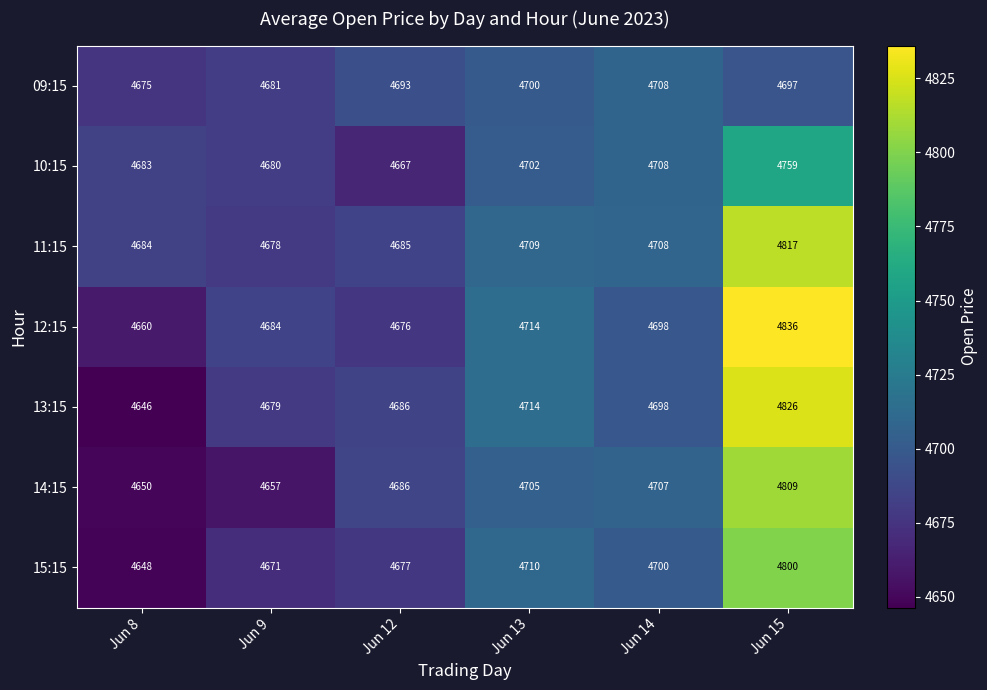

At which label is 14:15 closest to 4729?

Jun 14